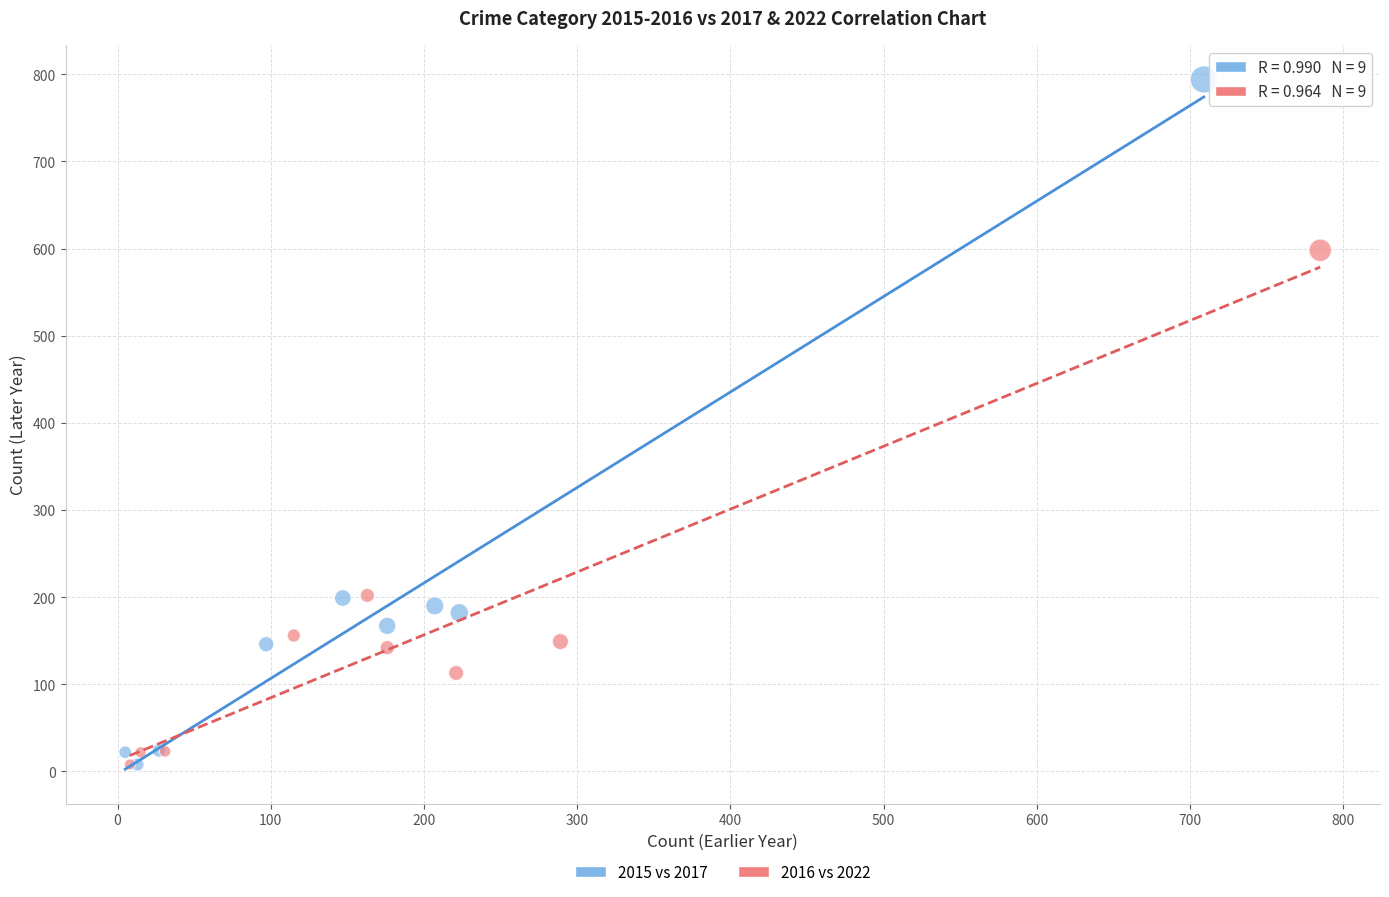

Which series contains the highest Y value?

2015 vs 2017